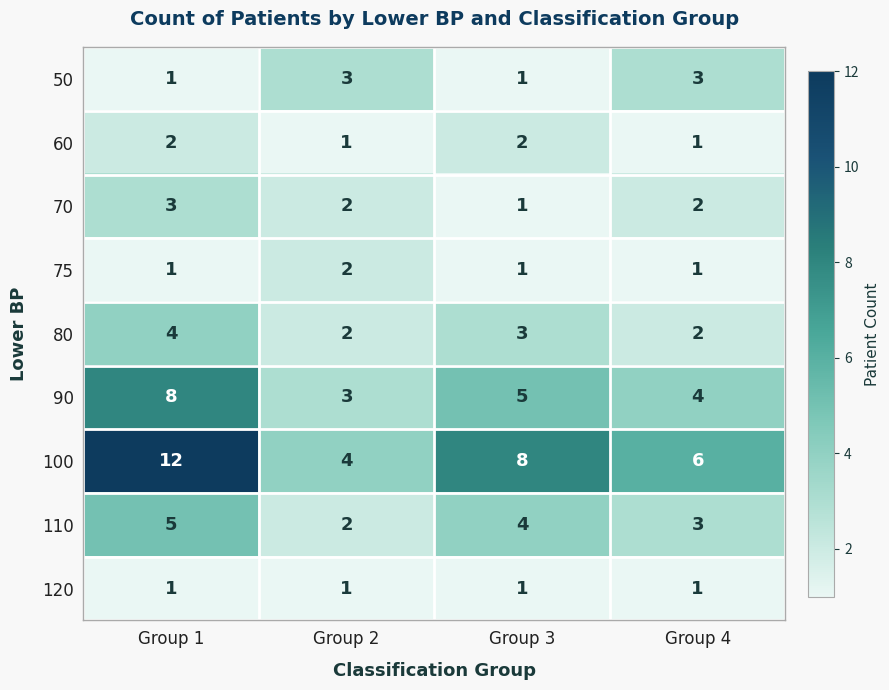

What is the approximate value of 110 at Group 1?

5